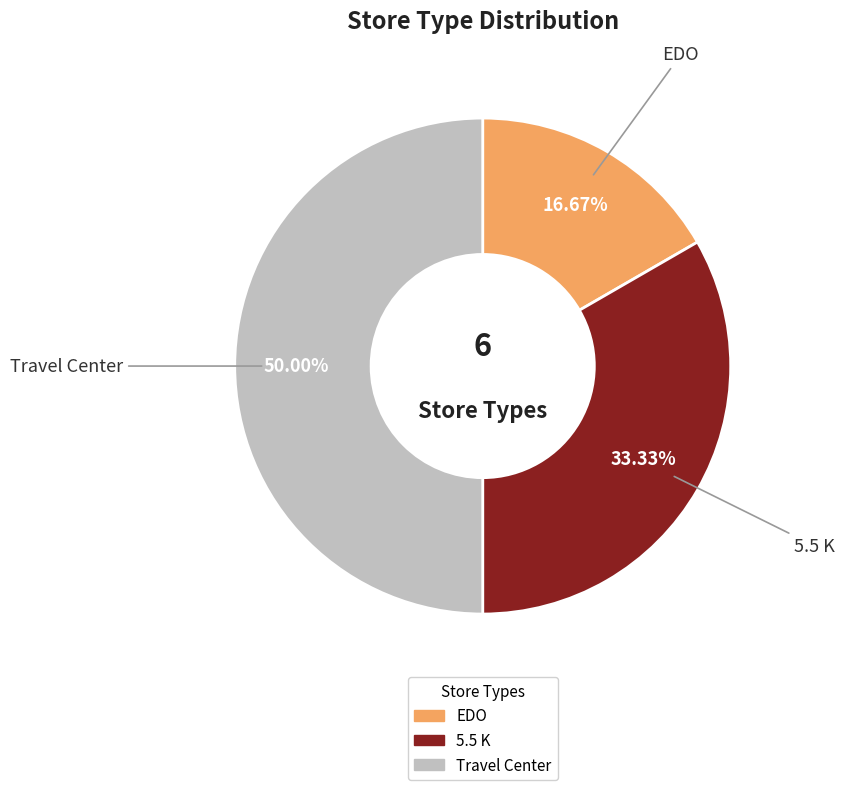

To the nearest percent, what is the average slice percentage?

33%